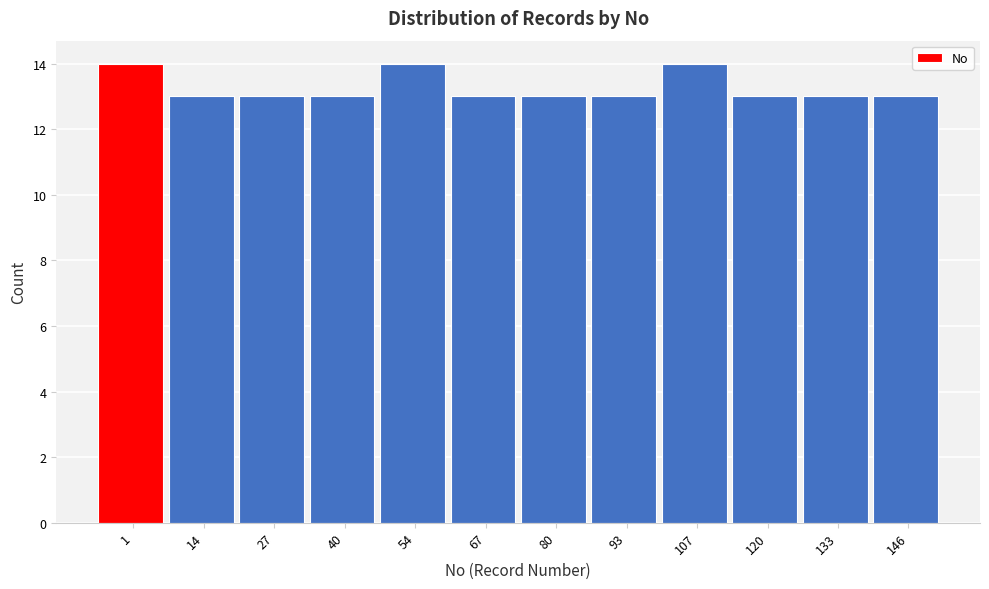

Reading right to left, extract all data points from this chart.

13	13	13	14	13	13	13	14	13	13	13	14